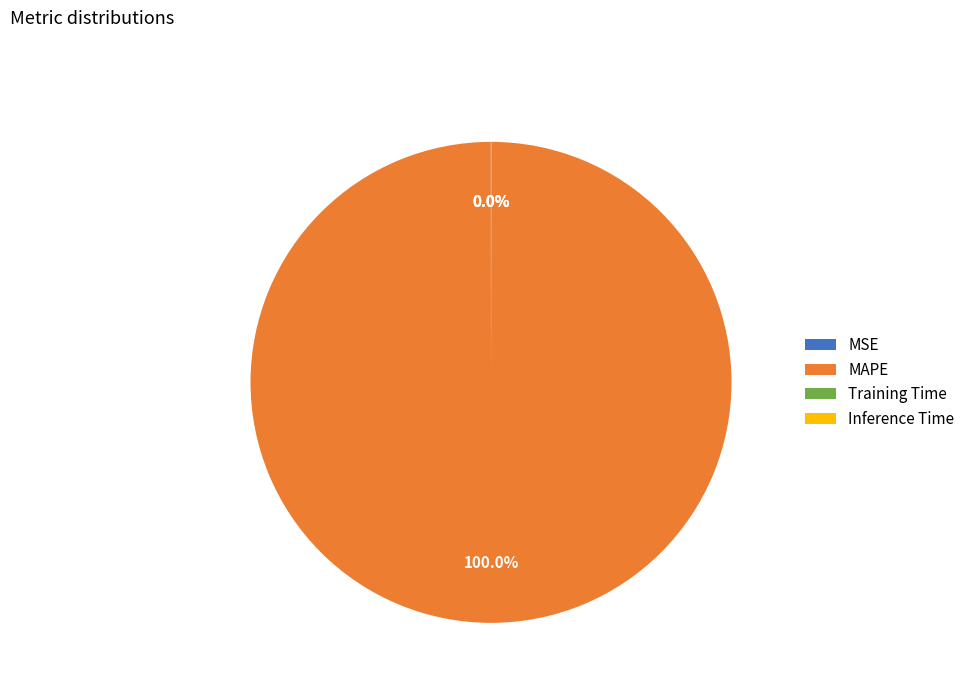

Which category accounts for the majority?

MAPE